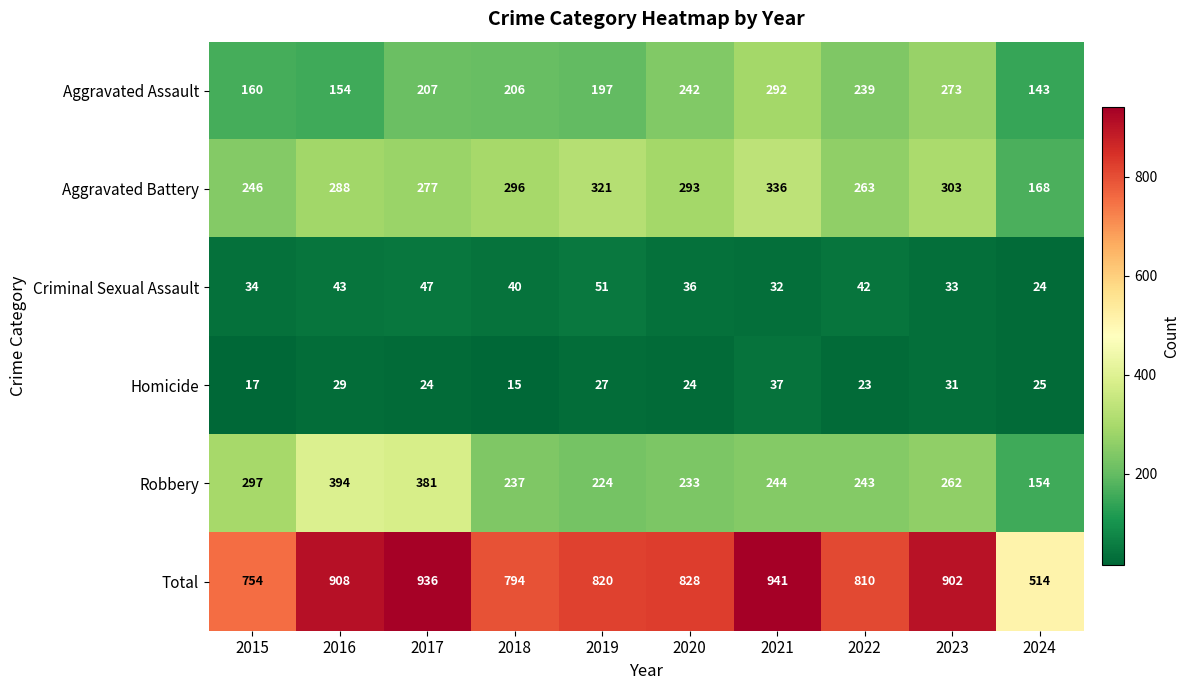

What is the lowest value of the Aggravated Assault series?

143